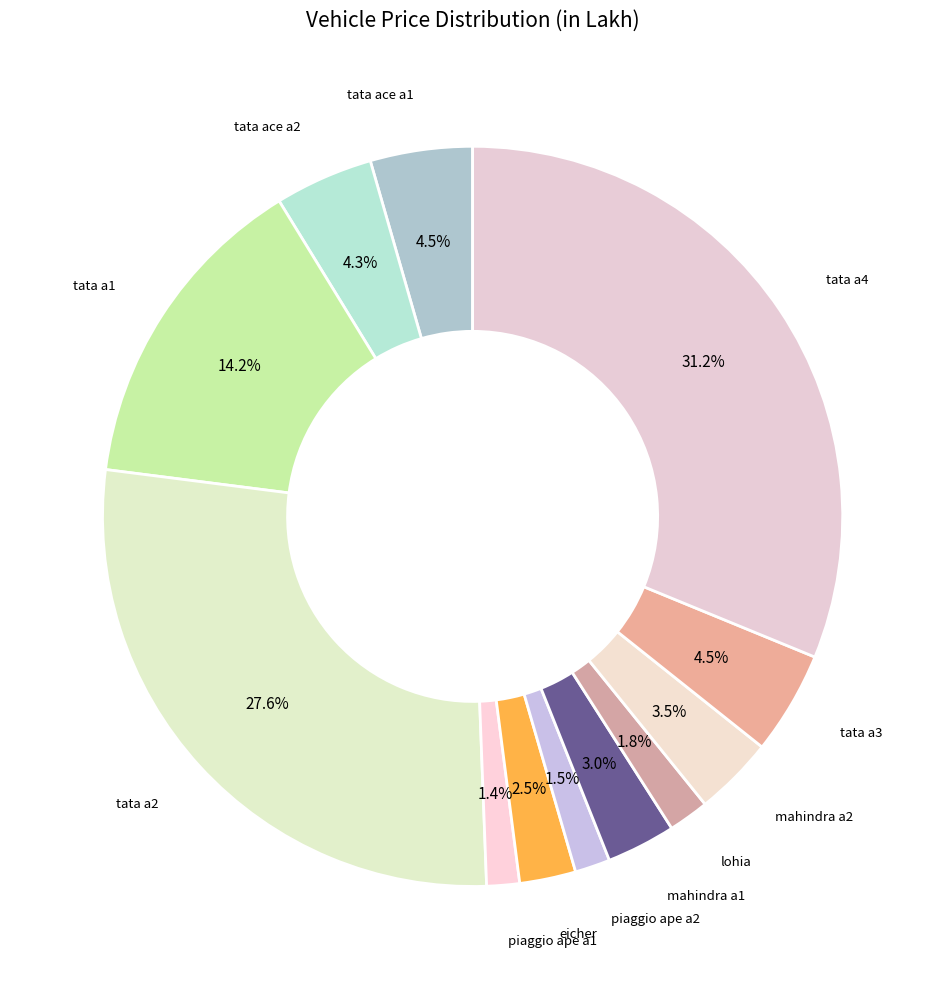

What is the largest slice in the pie chart?

tata a4